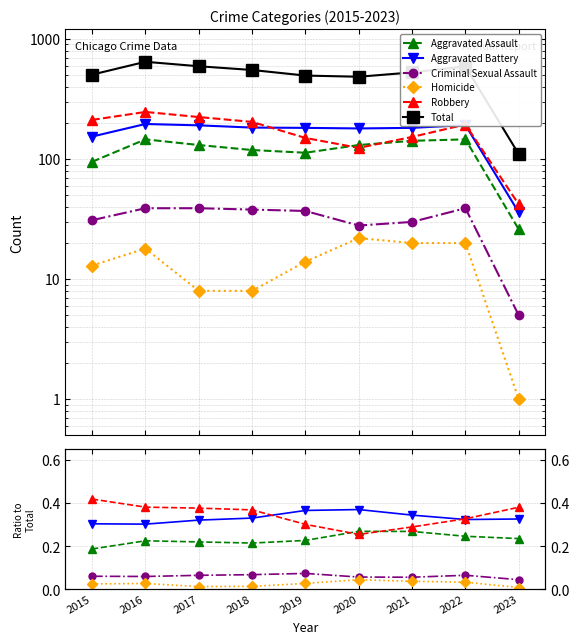

What value does the Total series have at 2020?

485.0